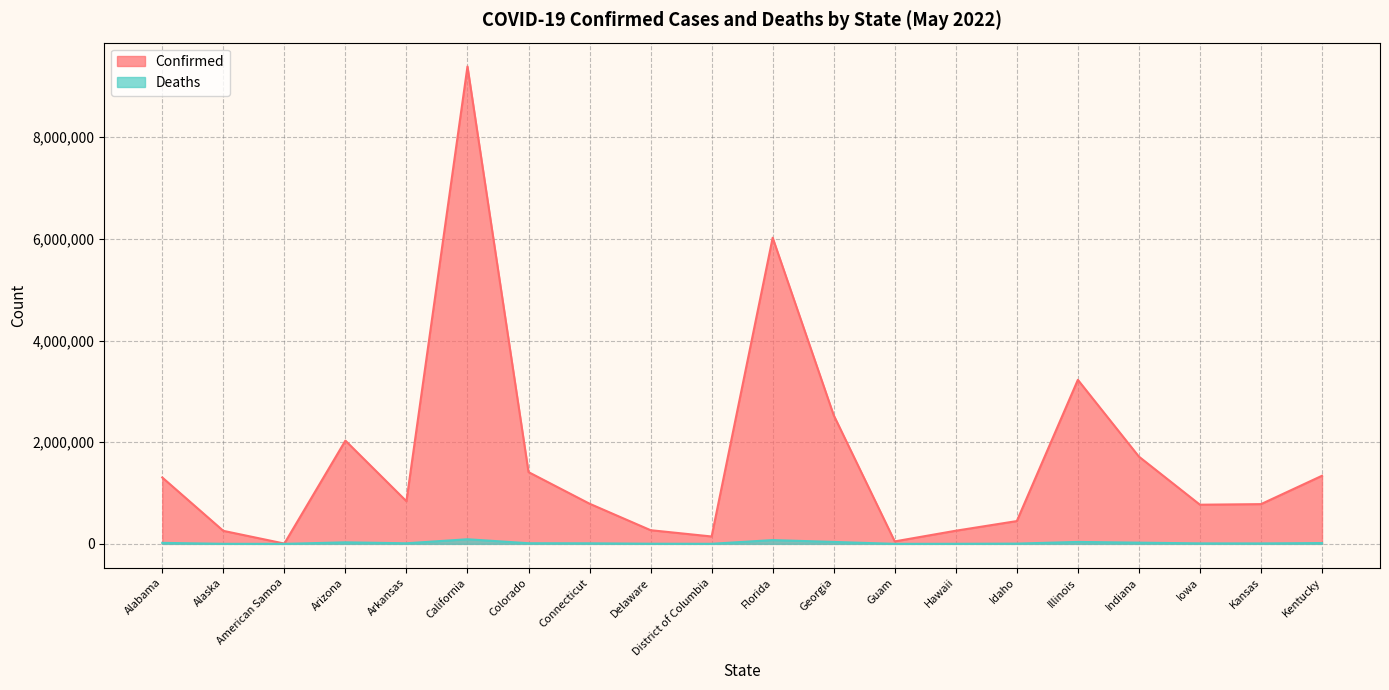

True or false: Deaths has a value of 1362 at Delaware.

False